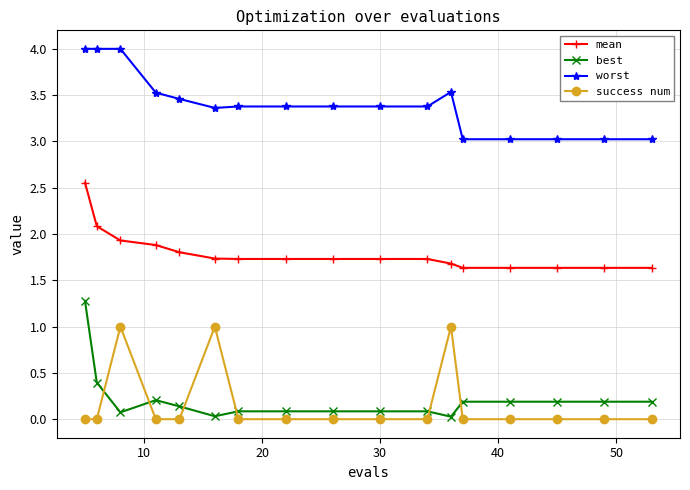

Which series has the largest range (max minus min)?

best